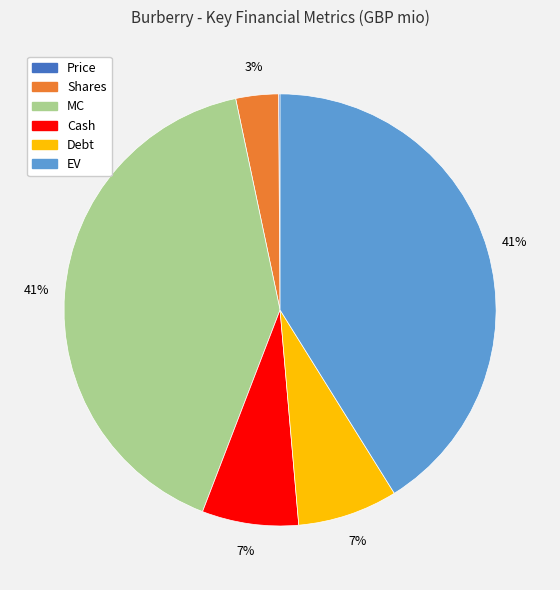

Is there a majority slice in this chart?

No